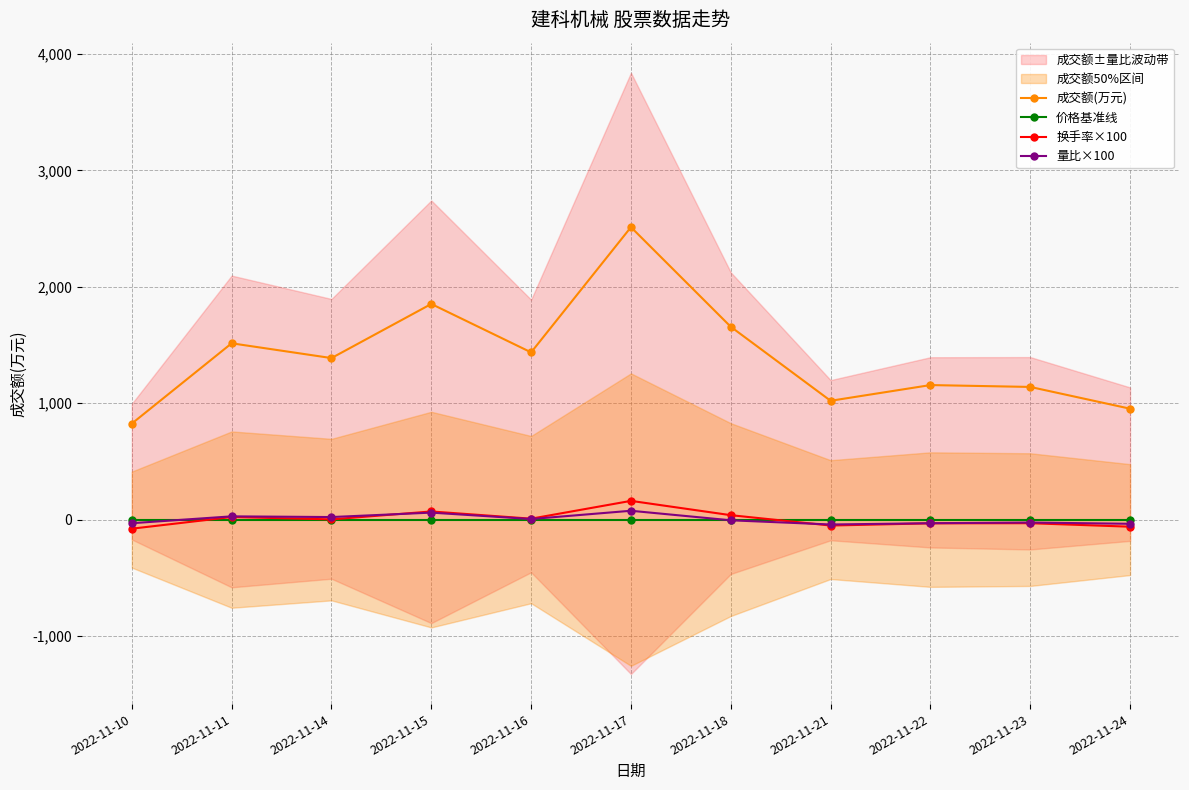

How many data points in 量比×100 are above -6?

5